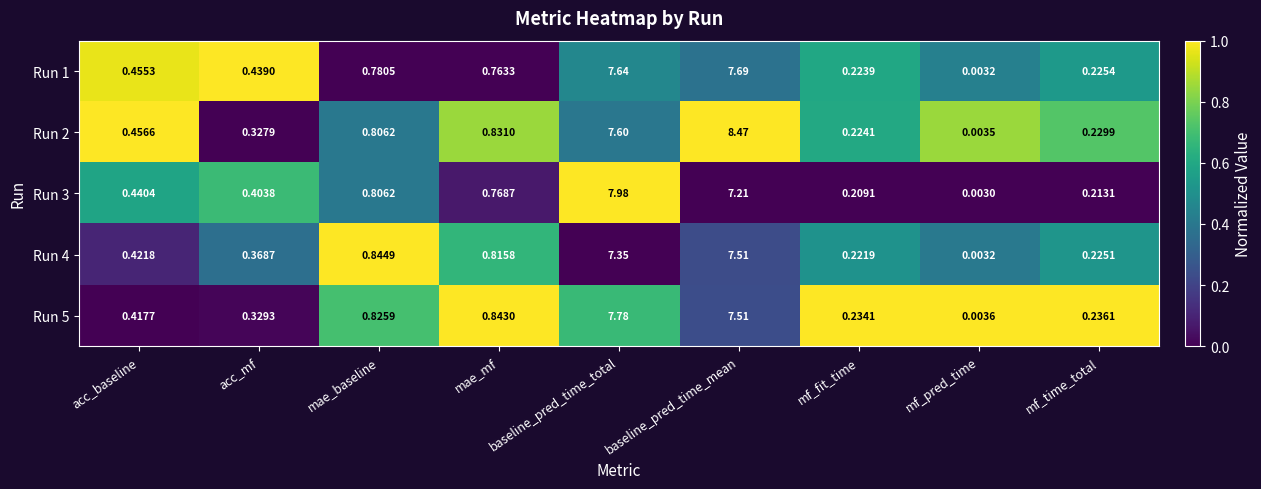

Which label corresponds to the largest value in the chart?

baseline_pred_time_mean